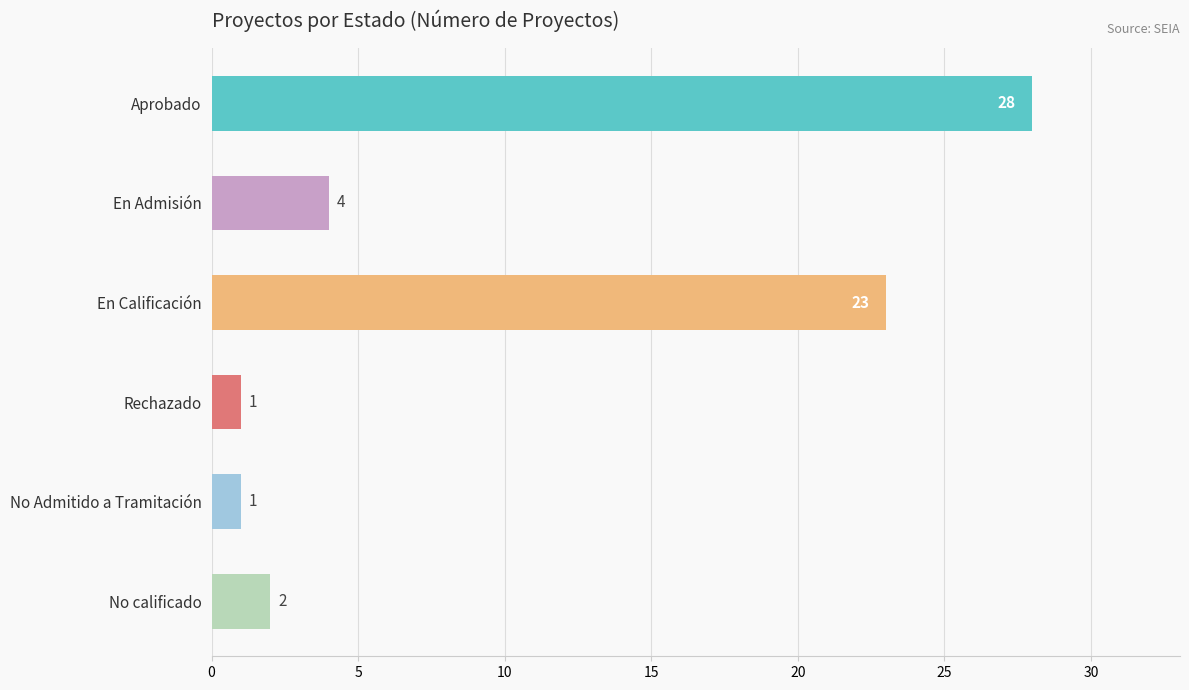

Which has a higher value, Aprobado or En Calificación?

Aprobado